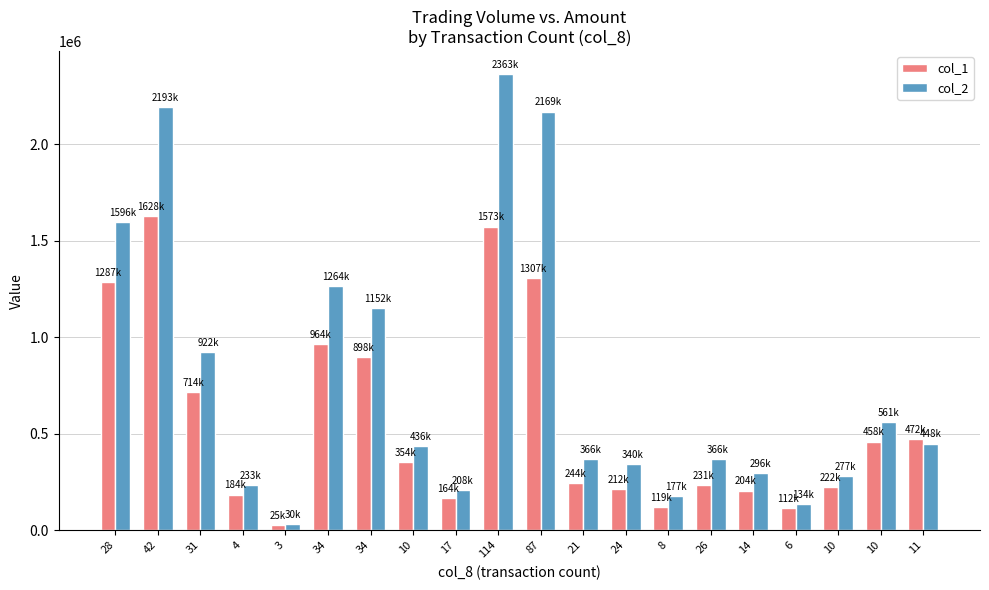

What is the label of the 2nd bar from the right?

10